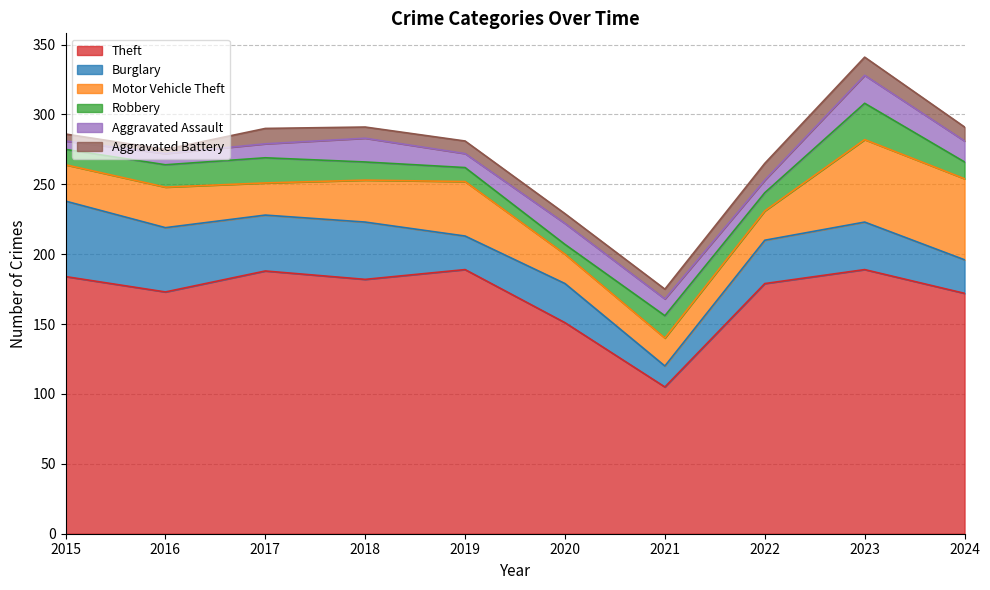

Which series has the largest total across all categories?

Theft